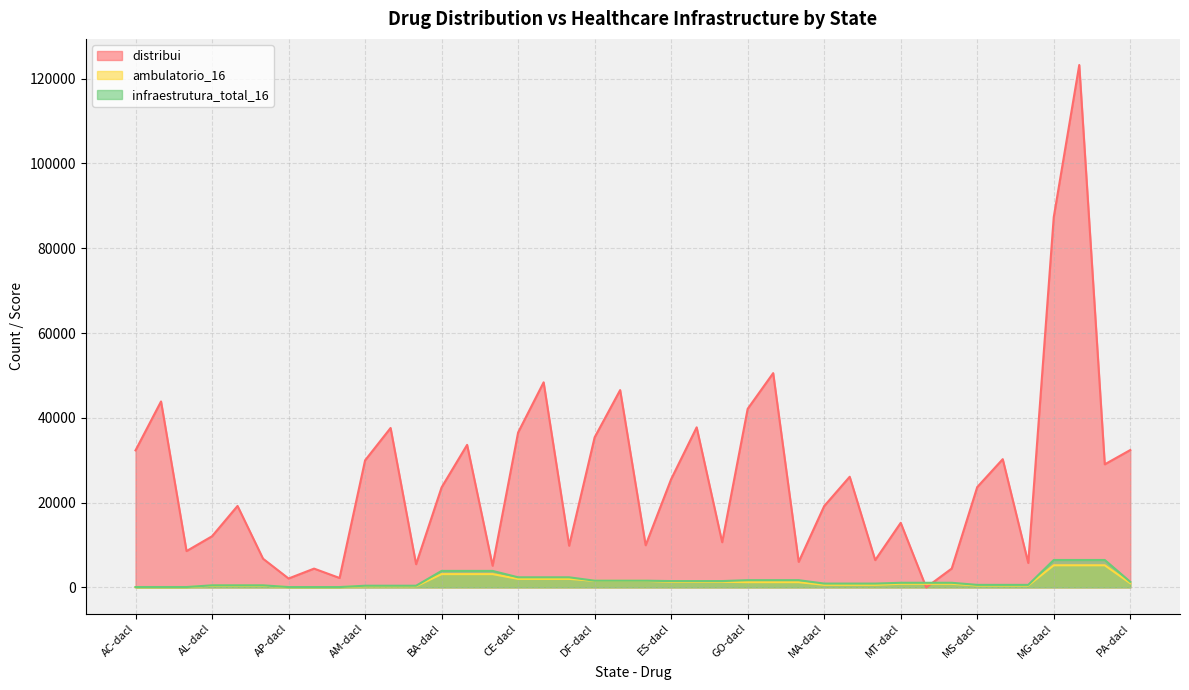

How many values in the ambulatorio_16 series exceed 846?

19